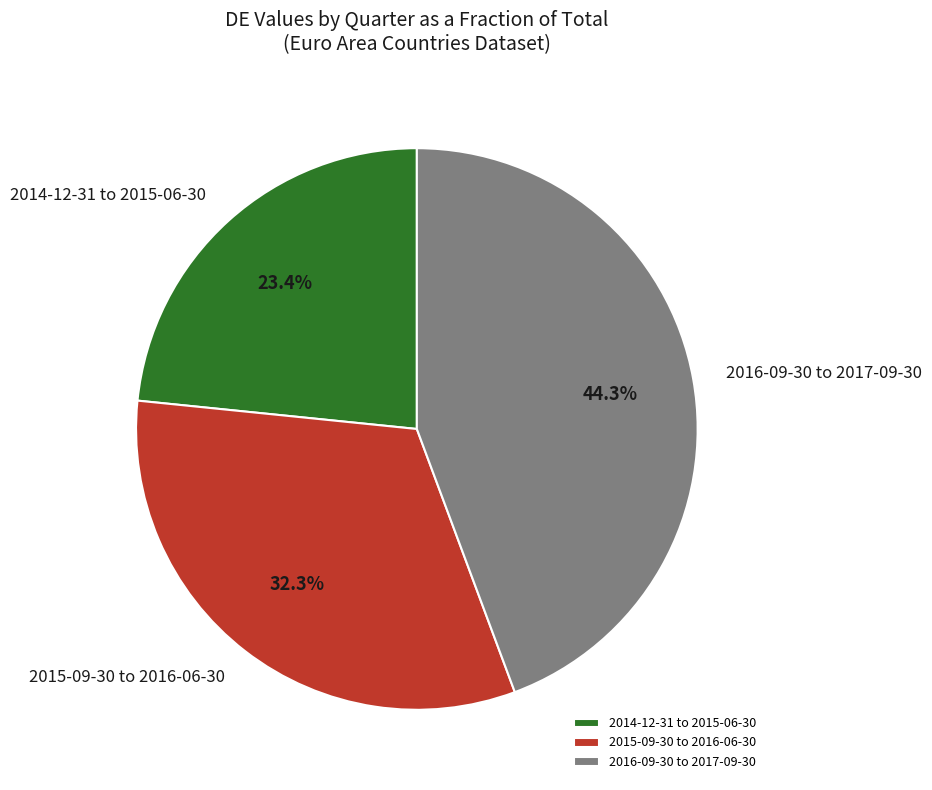

What portion of the pie excludes 2016-09-30 to 2017-09-30?

55.7%